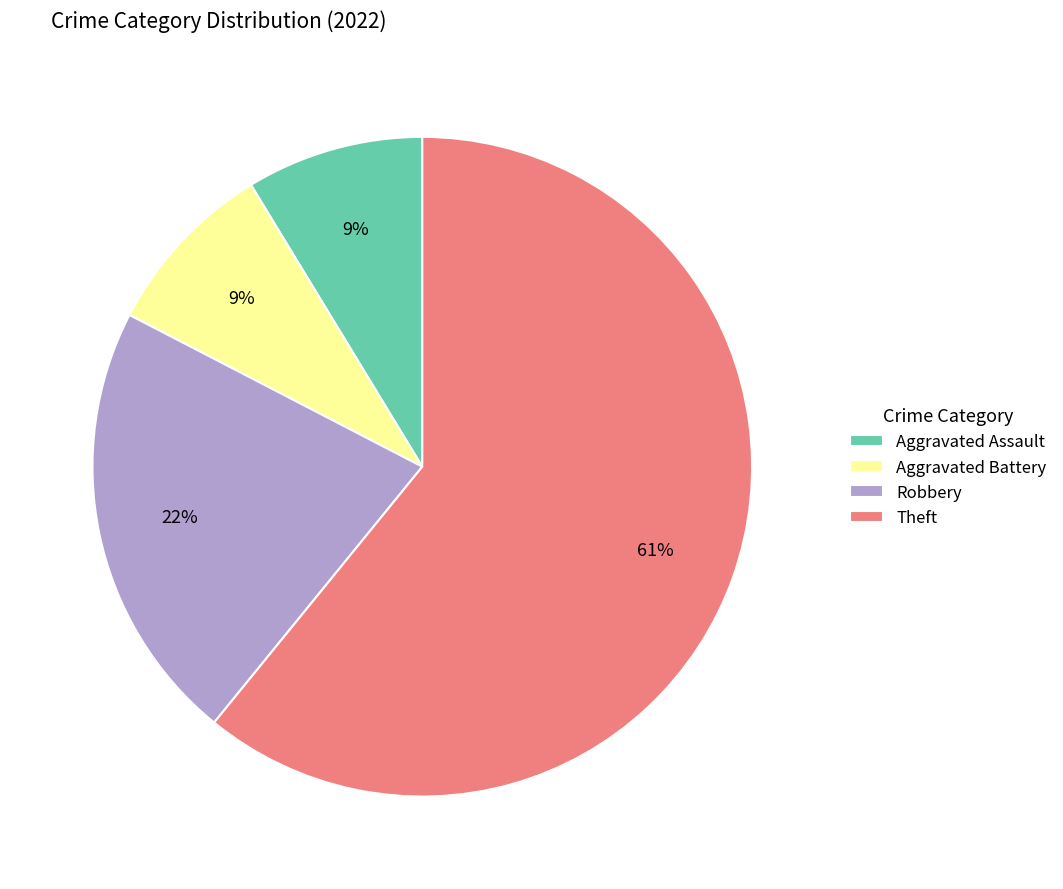

Is it true that Theft is 76% of the pie?

False